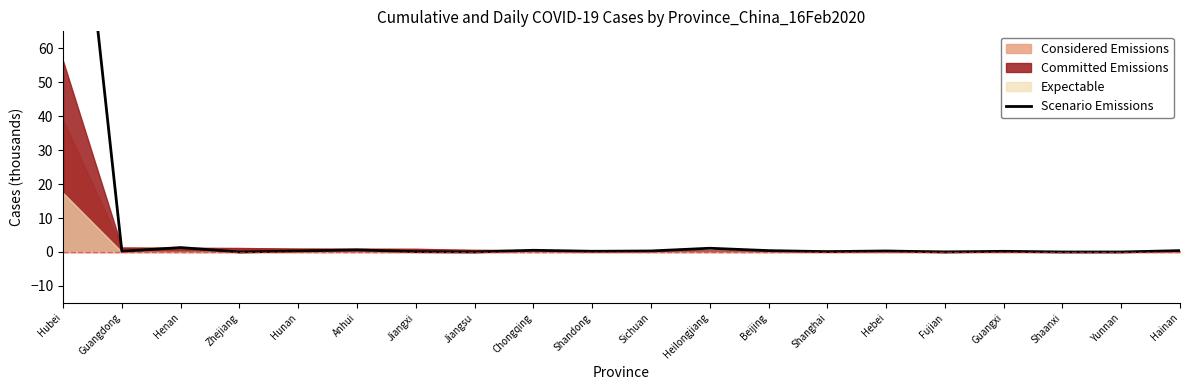

Rank the categories by value from lowest to highest.

Zhejiang, Jiangsu, Fujian, Shaanxi, Yunnan, Jiangxi, Shanghai, Guangdong, Shandong, Guangxi, Hunan, Sichuan, Hebei, Beijing, Hainan, Chongqing, Anhui, Heilongjiang, Henan, Hubei